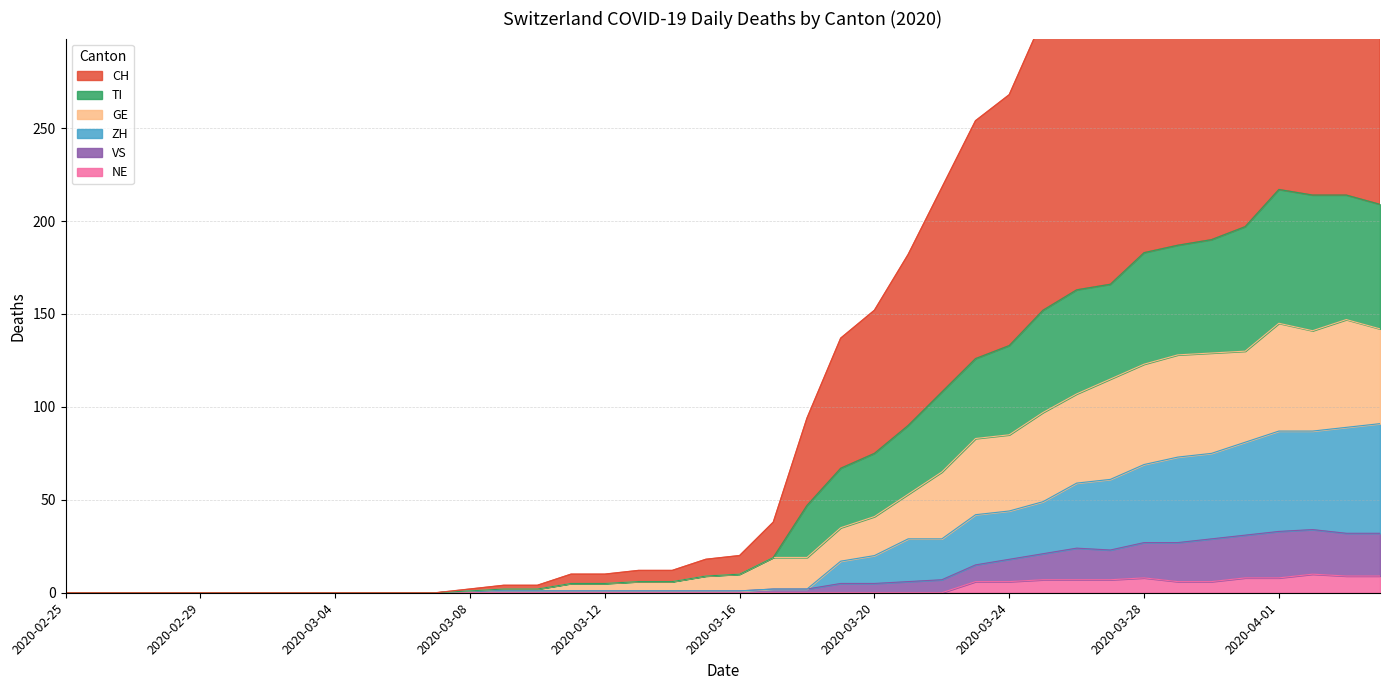

Which label corresponds to the largest value in the chart?

2020-04-01